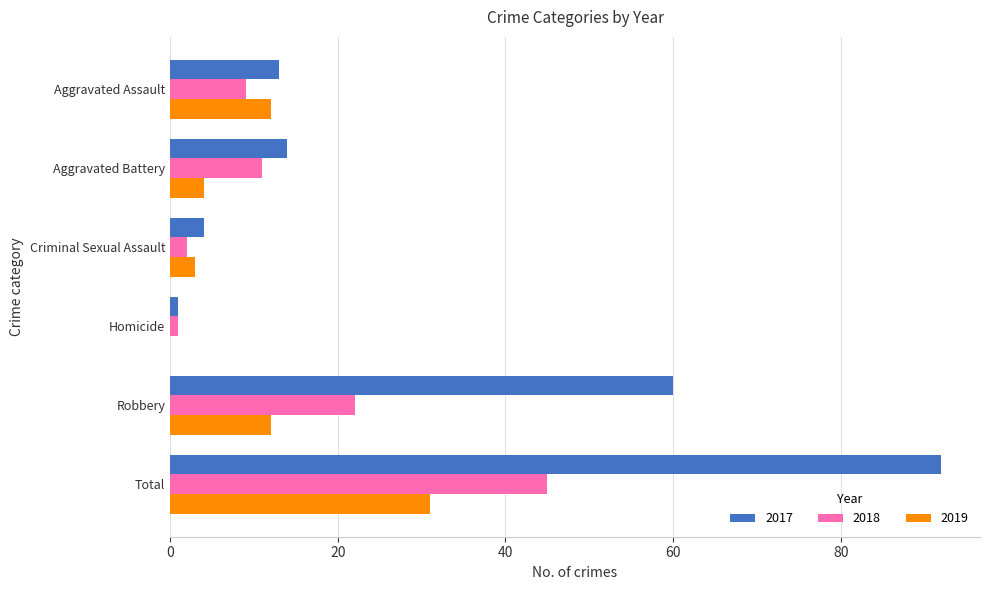

The value of 2017 at Aggravated Battery is 19. True or false?

False